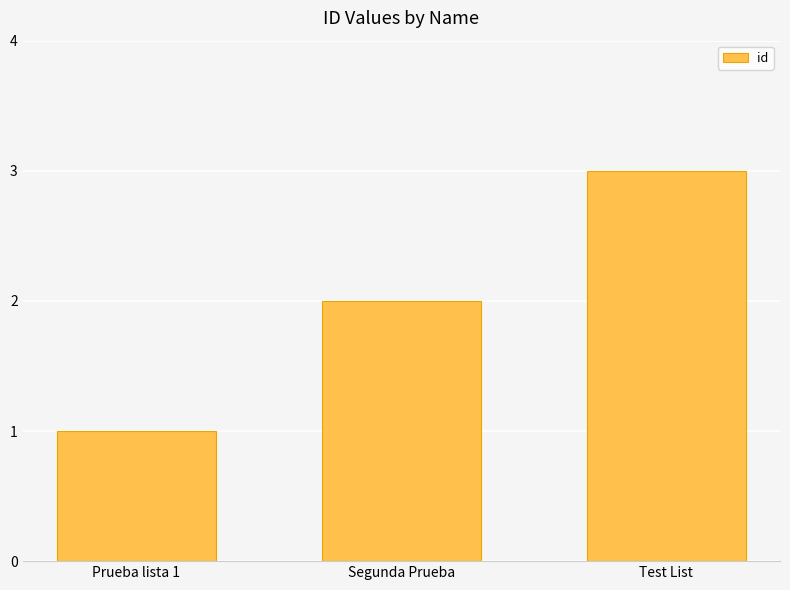

Rank the categories by value from highest to lowest.

Test List, Segunda Prueba, Prueba lista 1